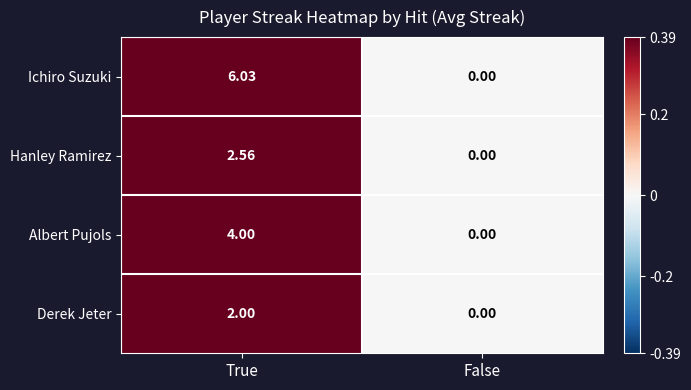

Rank the series by their maximum value, from lowest to highest.

Derek Jeter, Hanley Ramirez, Albert Pujols, Ichiro Suzuki